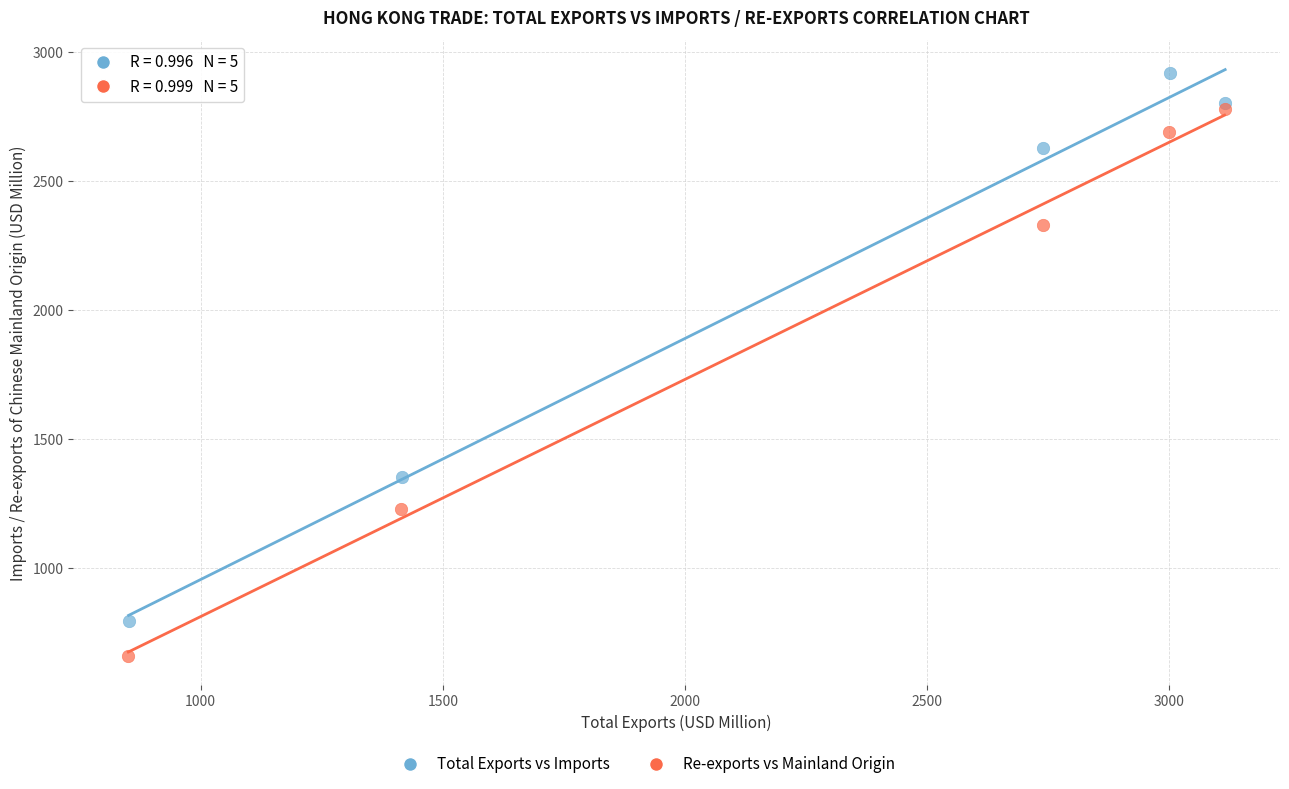

Which series contains the highest Y value?

Total Exports vs Imports